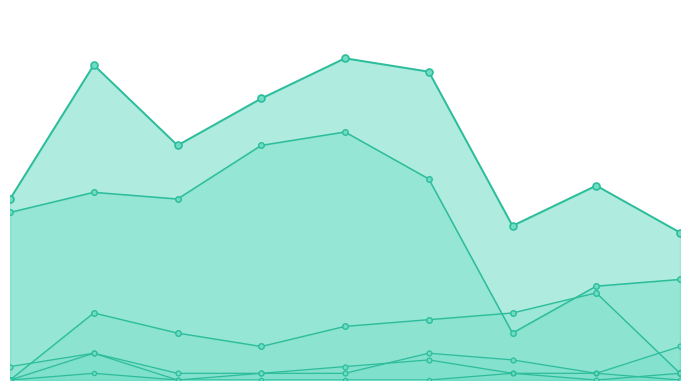

What is the sum of all Robbery values?

63